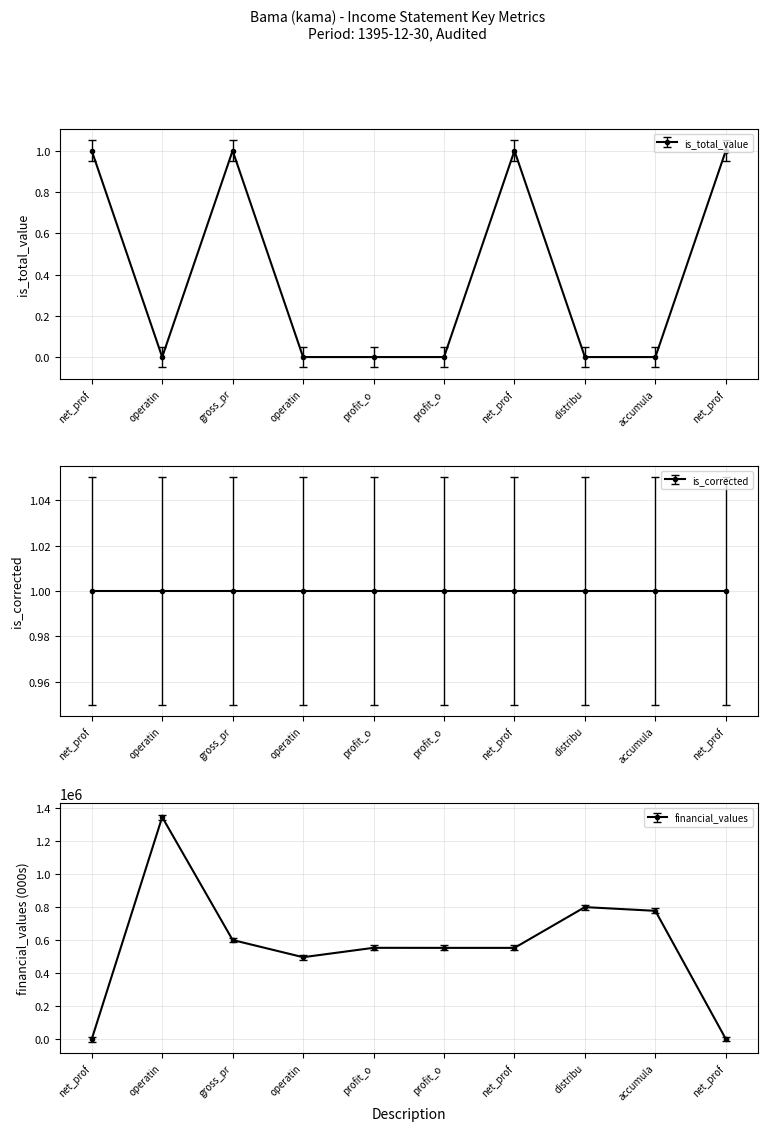

Is this an area chart (filled region under the line)?

No